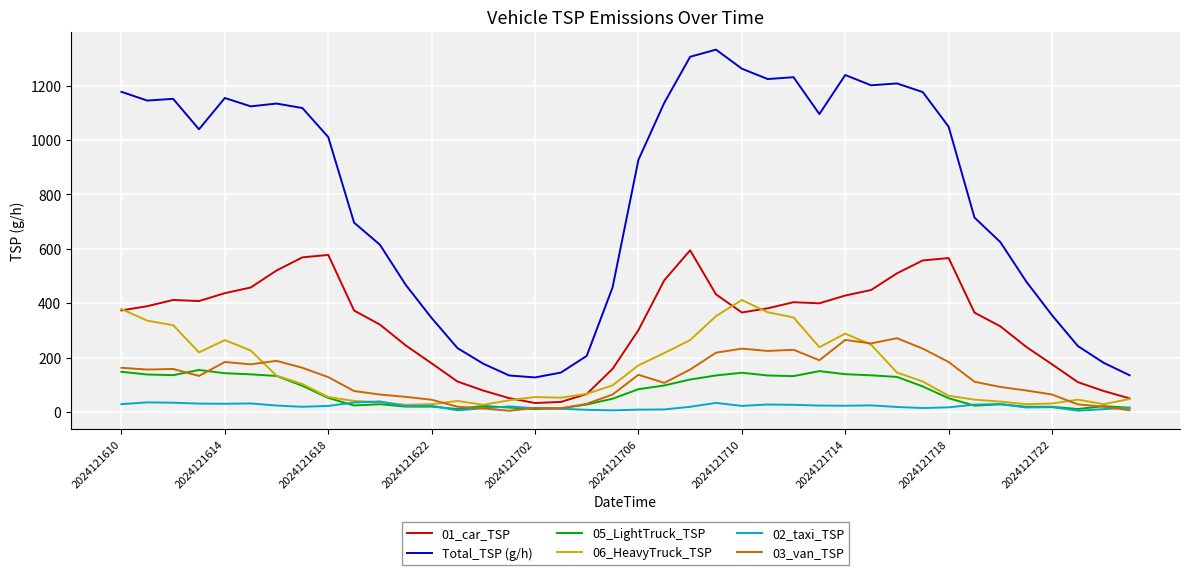

What is the maximum value shown in the chart?

1332.7